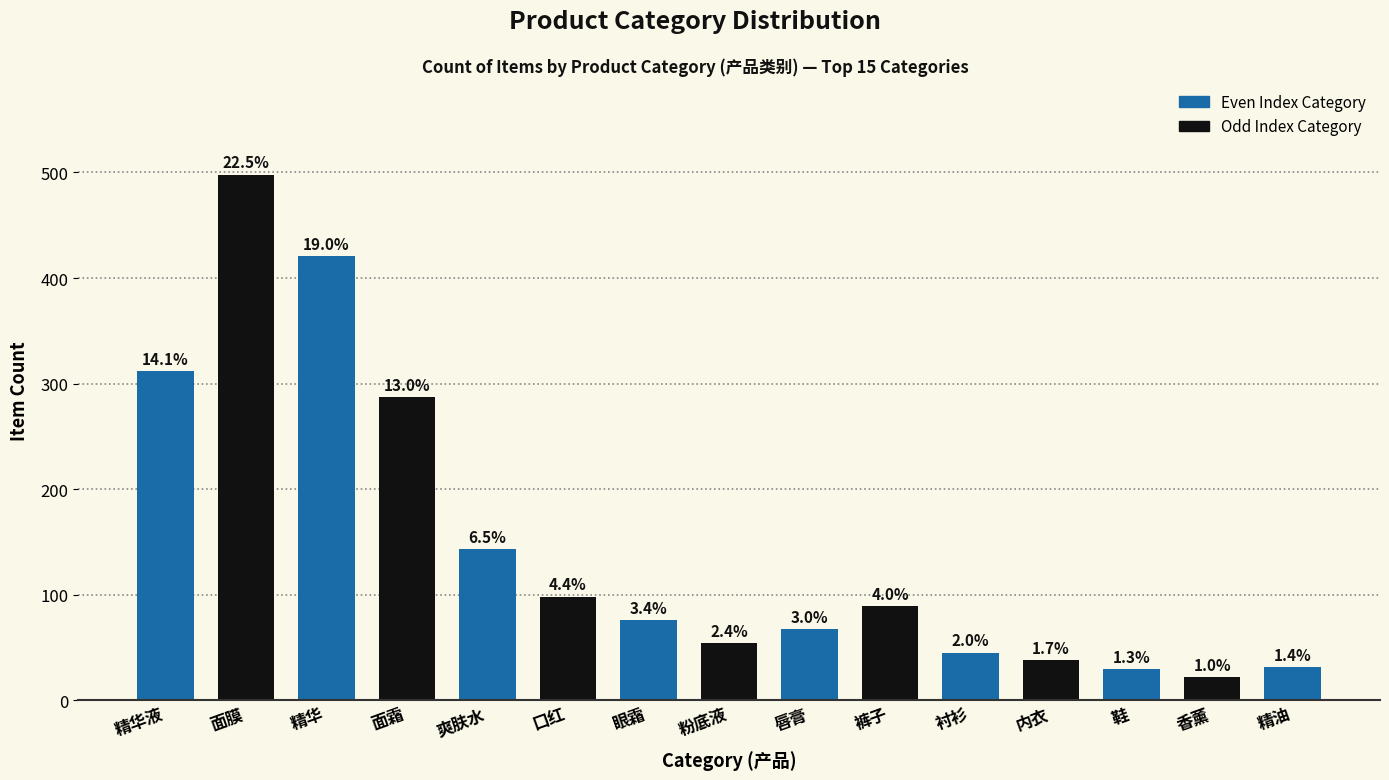

What is the greatest value displayed?

498